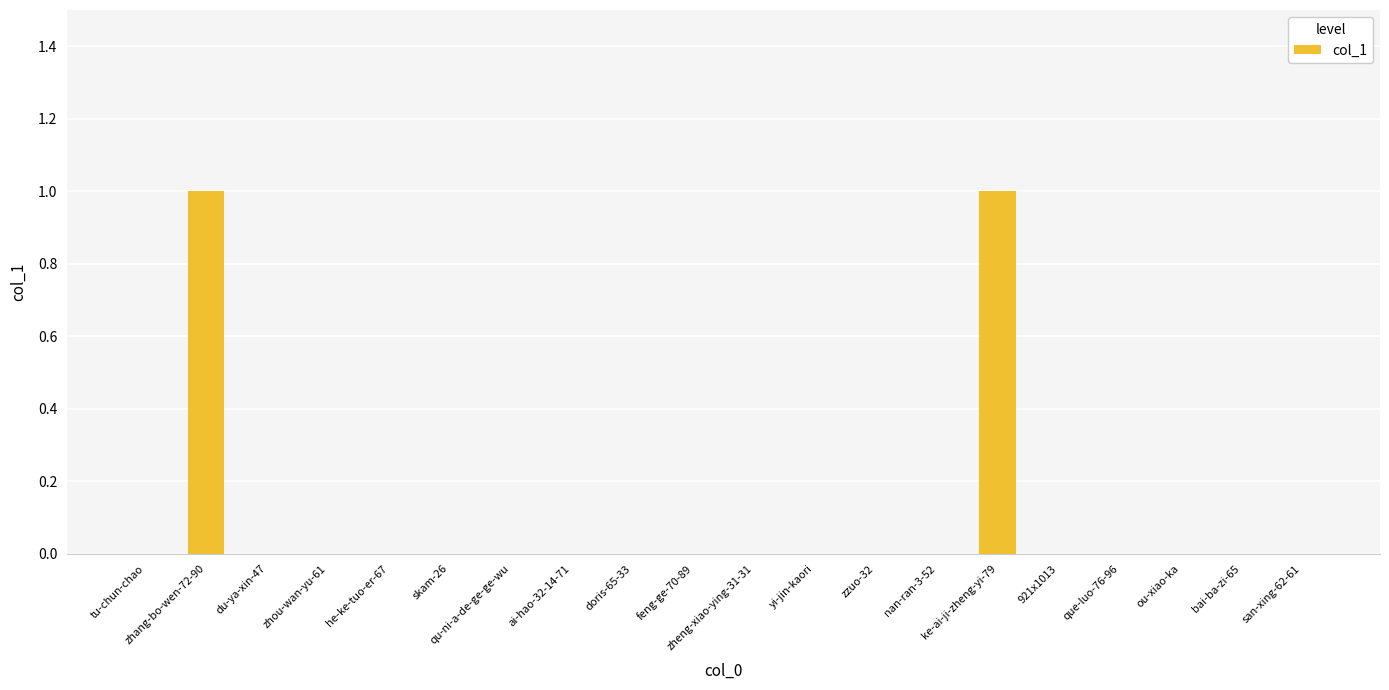

Does the chart contain stacked bars?

No